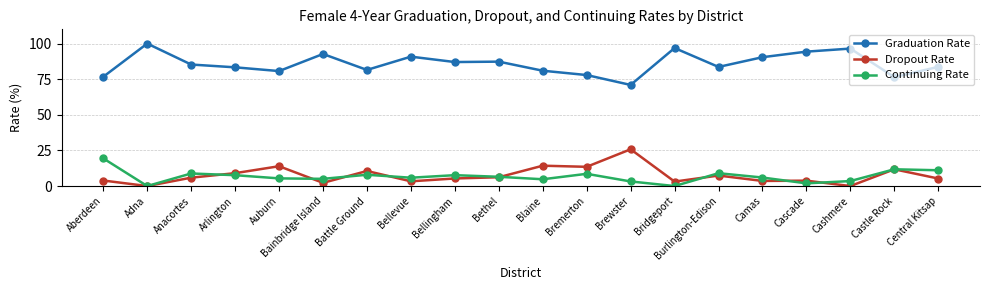

Which category has the lowest value in the Graduation Rate series?

Brewster